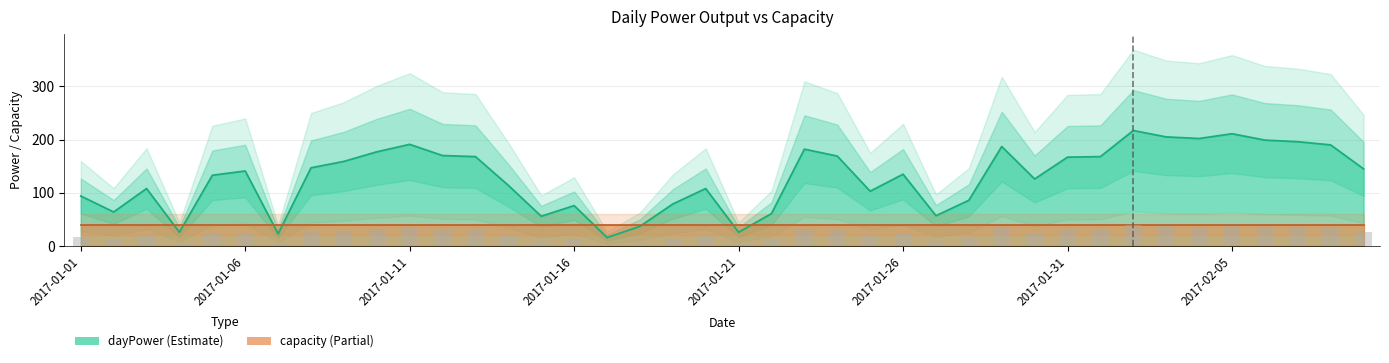

Which label corresponds to the largest value in the chart?

2017-02-02